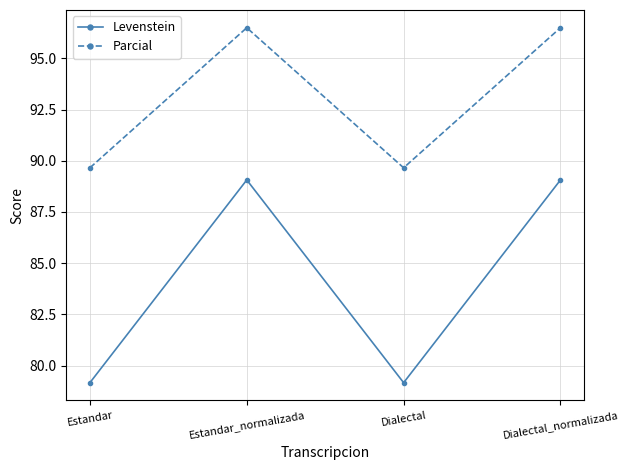

Which series has the widest spread of values?

Levenstein